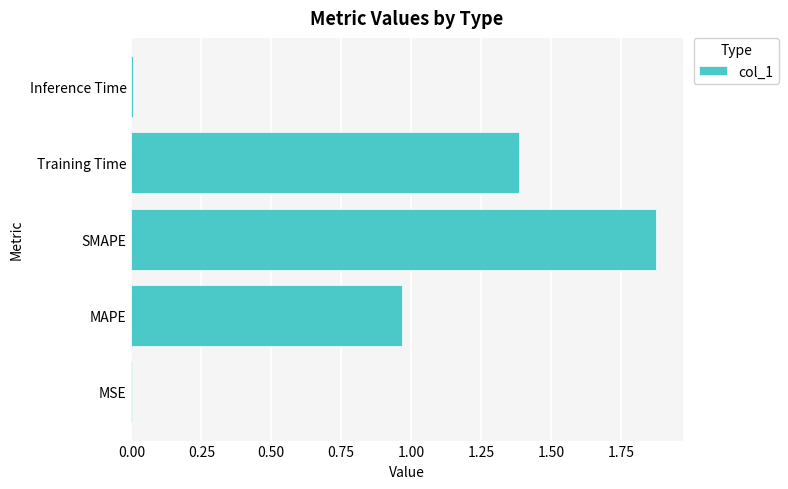

At which category does the chart reach its peak across all series?

SMAPE